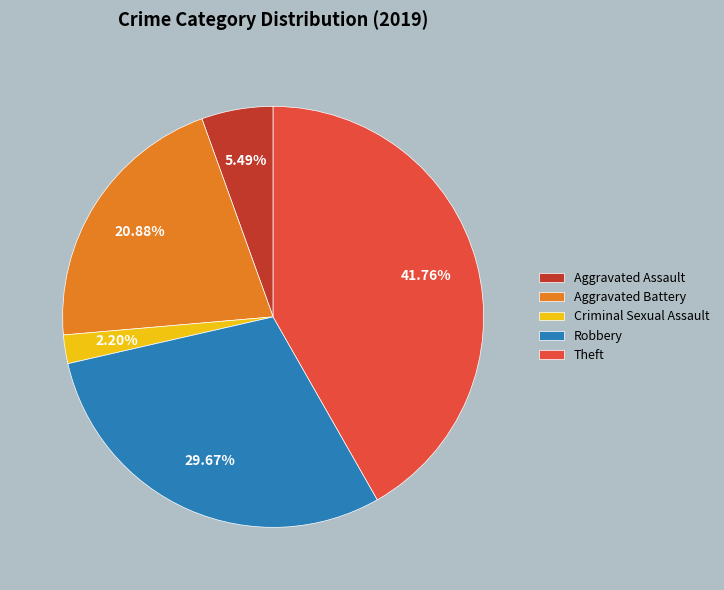

Count the number of slices in the pie.

5